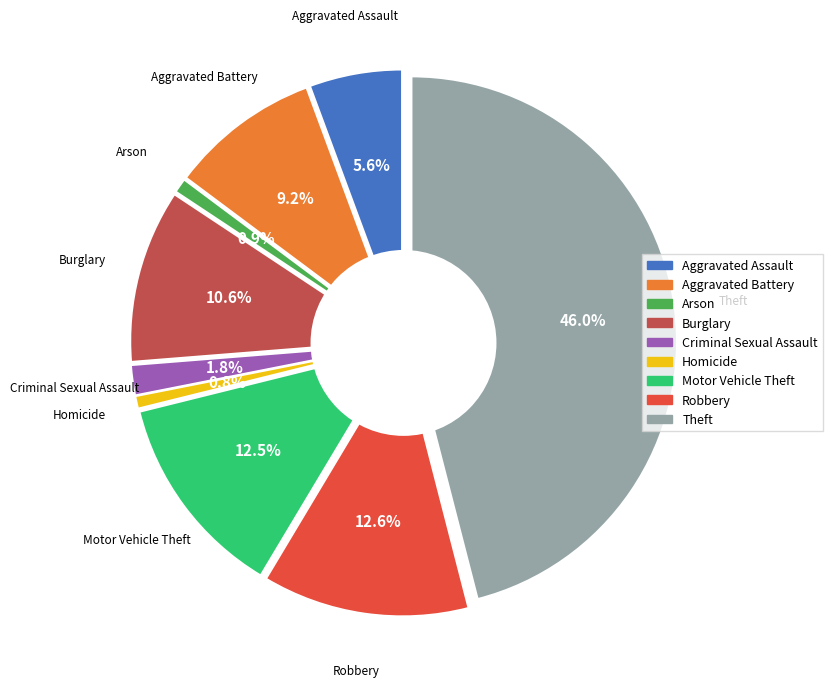

Is Aggravated Assault the majority of the pie?

No